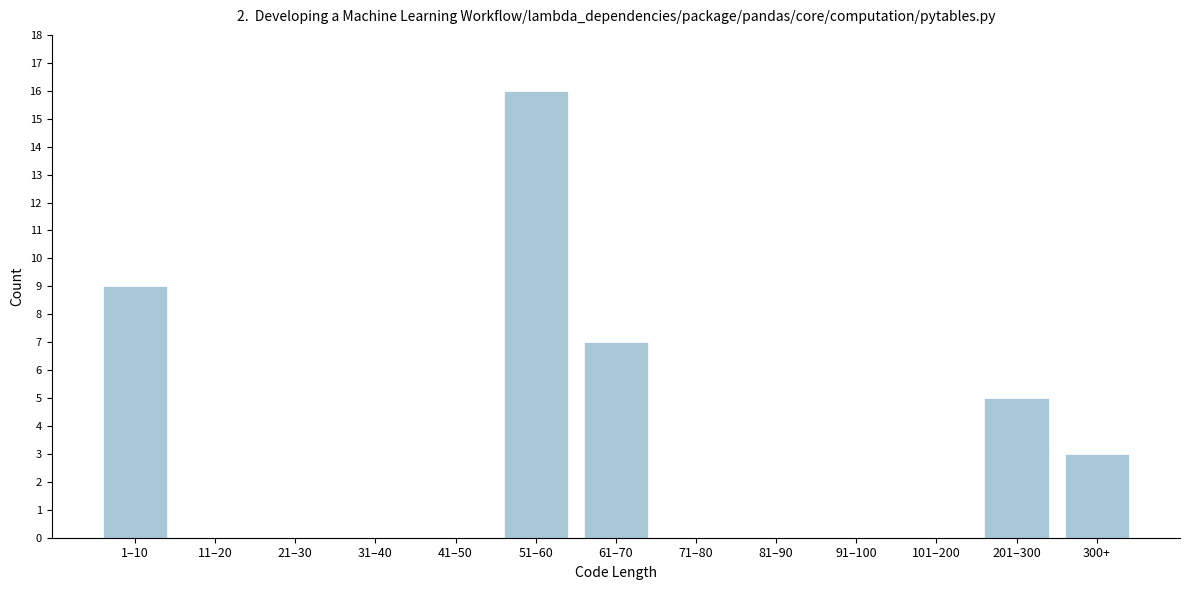

Reading right to left, list all the values displayed in this chart.

300+=3	201–300=5	101–200=0	91–100=0	81–90=0	71–80=0	61–70=7	51–60=16	41–50=0	31–40=0	21–30=0	11–20=0	1–10=9